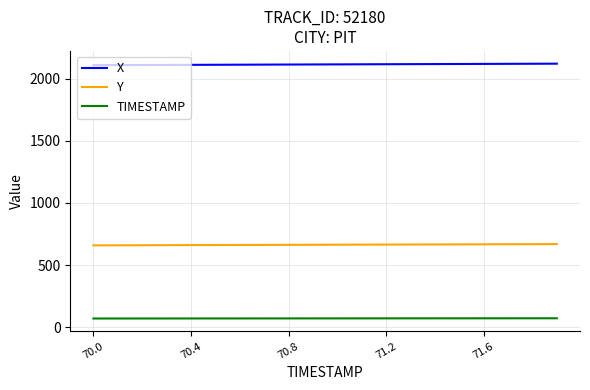

True or false: TIMESTAMP and X cross at least once.

False